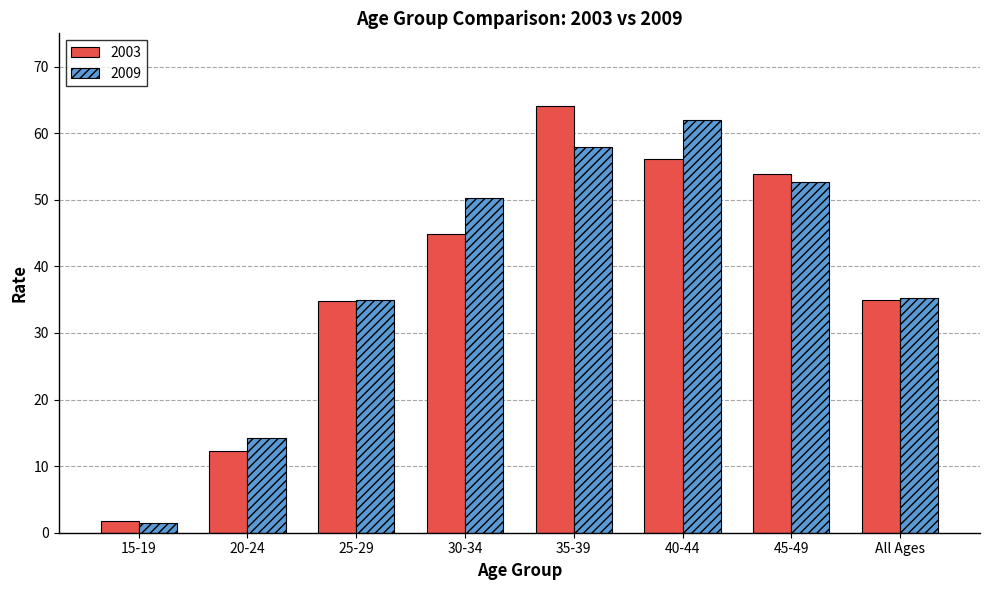

What value does the 2003 series have at 20-24?

12.3